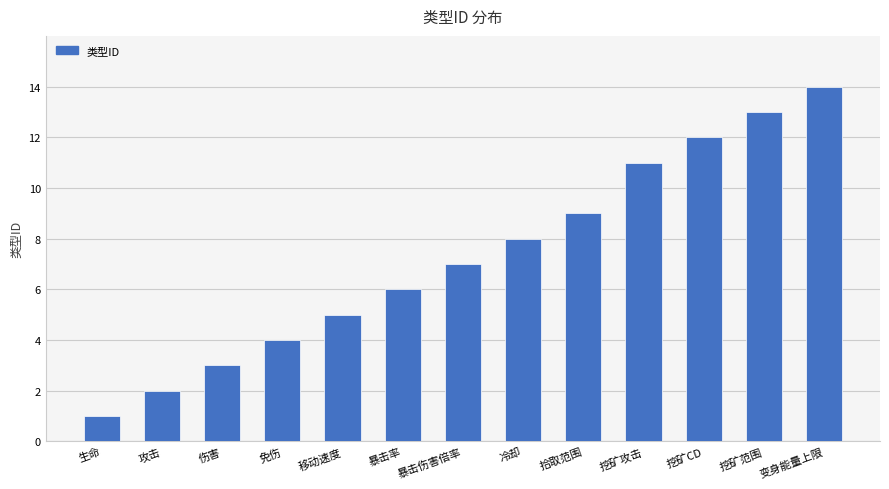

Is it true that the value at 暴击率 is 9?

False